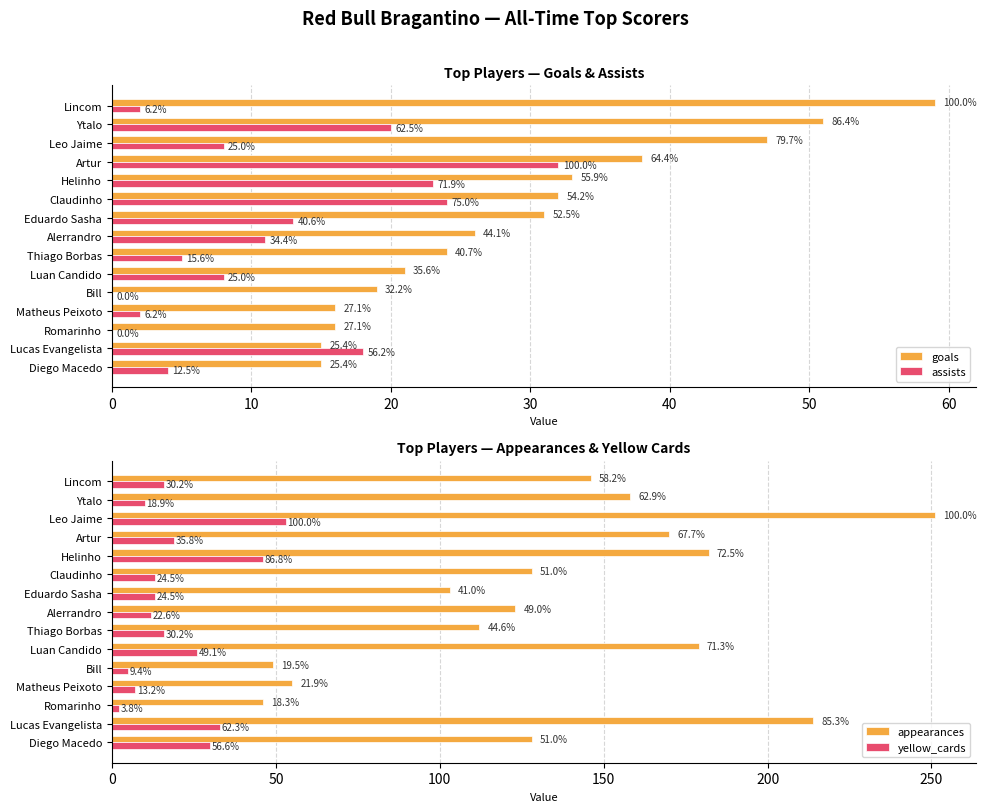

What is the sum of all assists values?

170